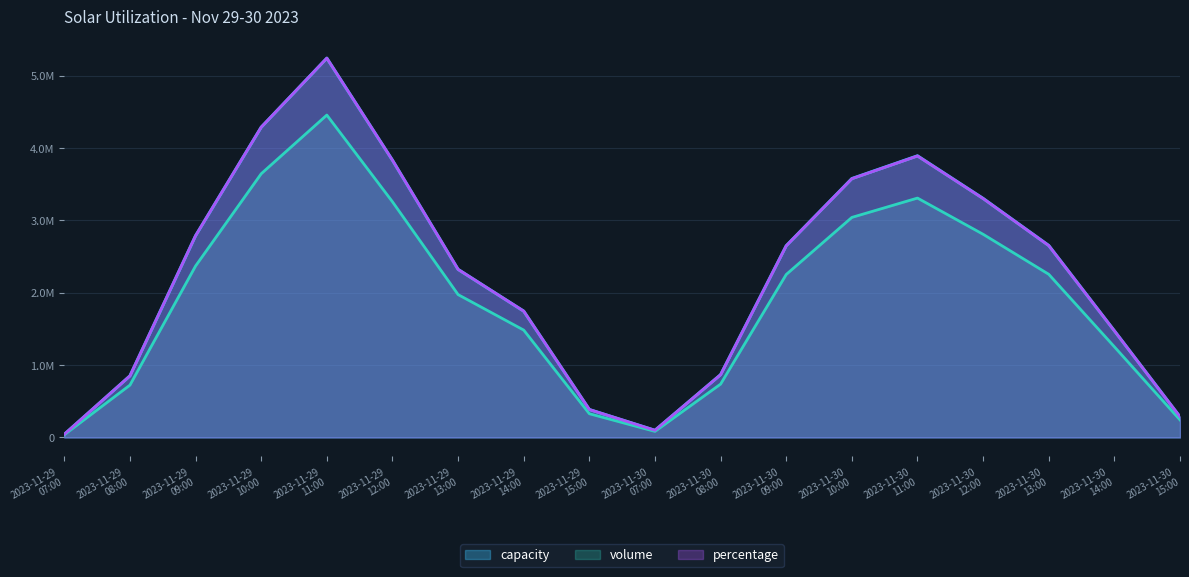

How many data points in percentage are less than 2649273?

9